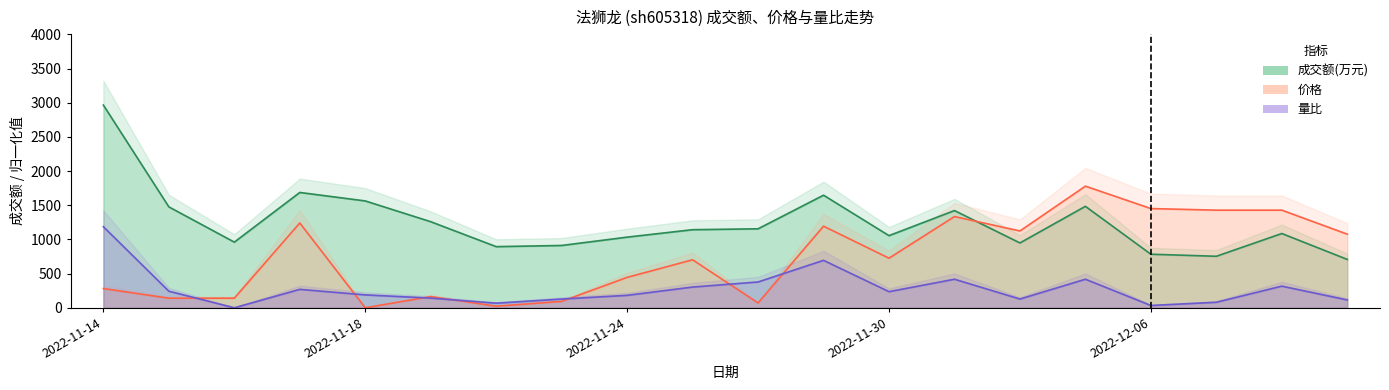

The value of 价格 at 2022-11-25 is 490.6. True or false?

False